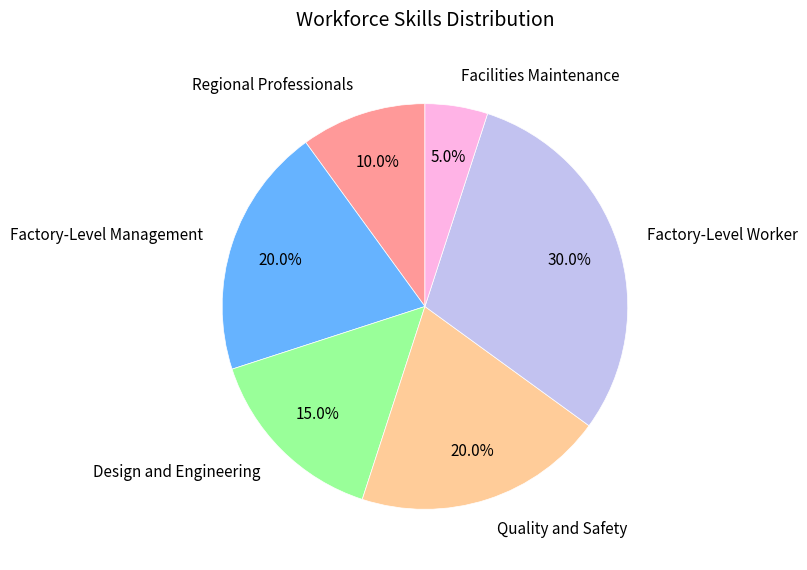

What percentage is NOT represented by Facilities Maintenance?

95.0%